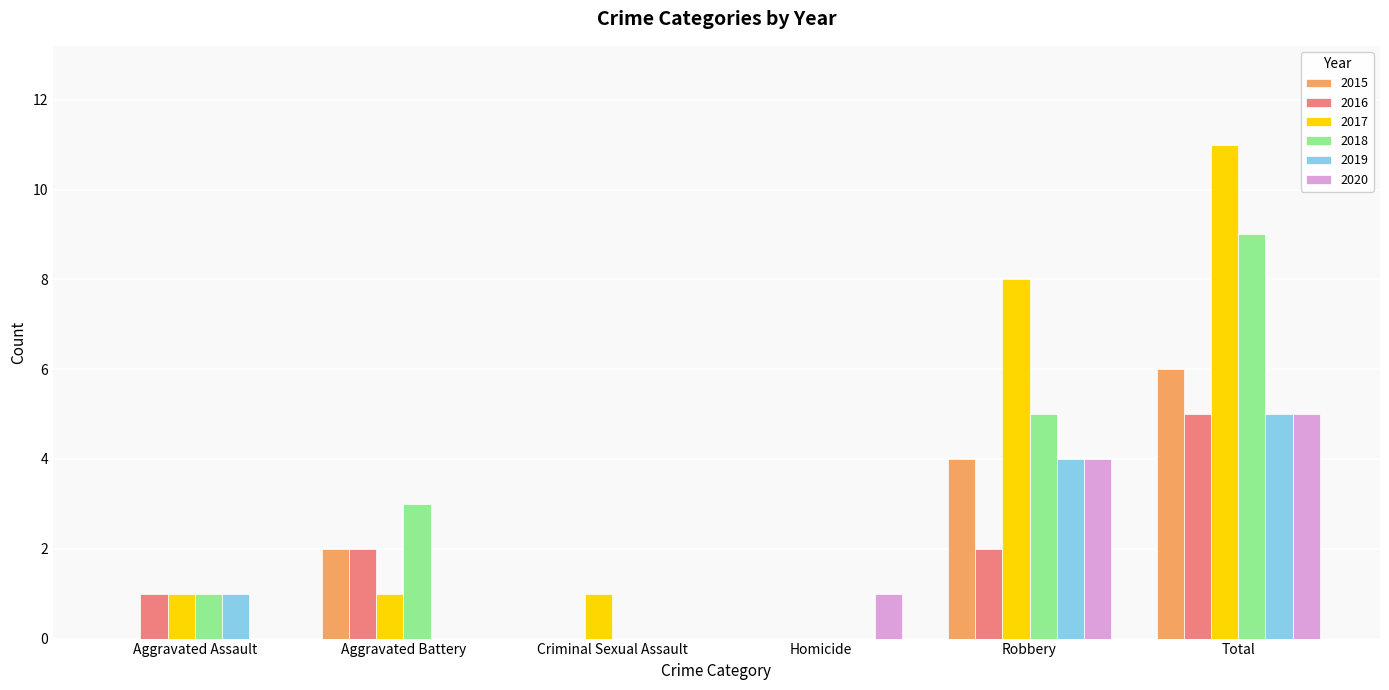

At which label is 2020 closest to 2?

Homicide